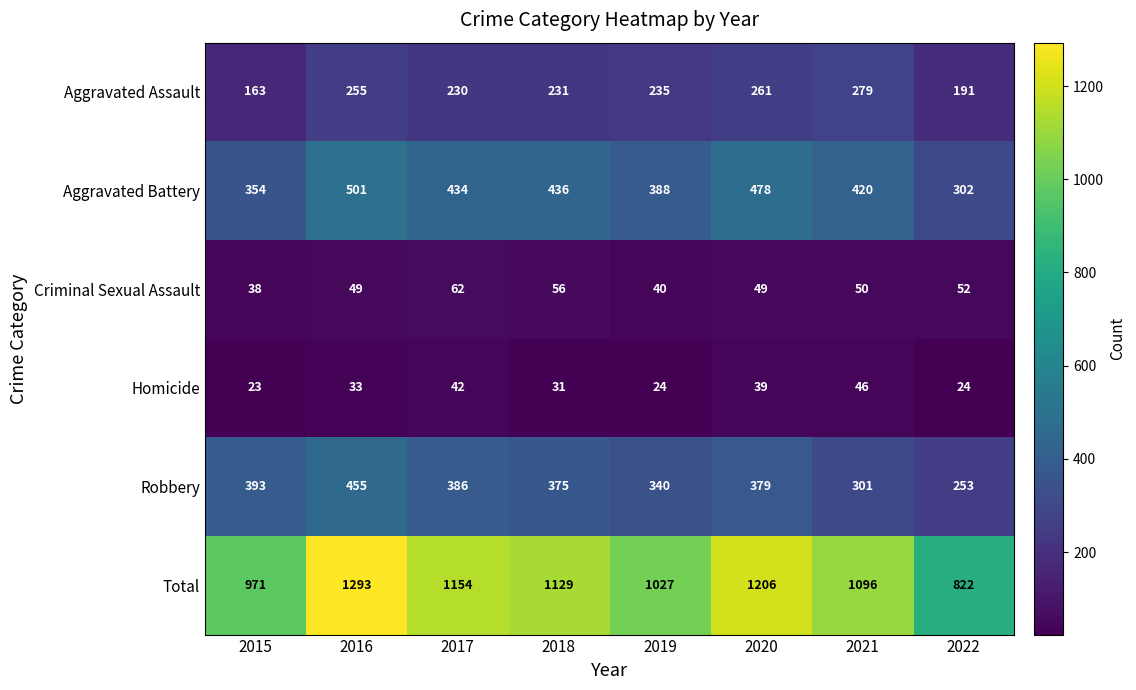

The Aggravated Battery series shows 292 at 2020. True or false?

False